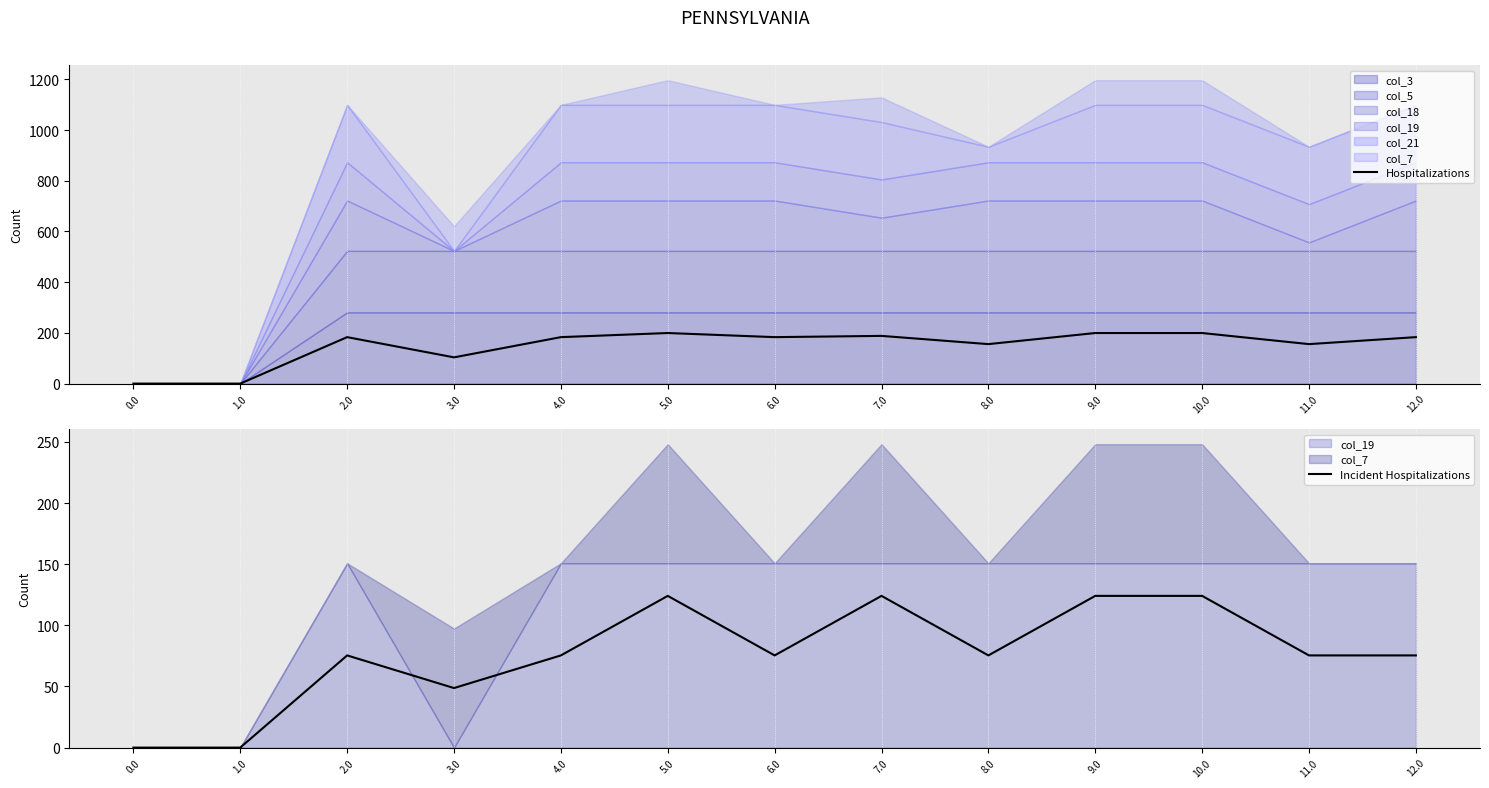

Read the Hospitalizations value at 6.0.

183.2